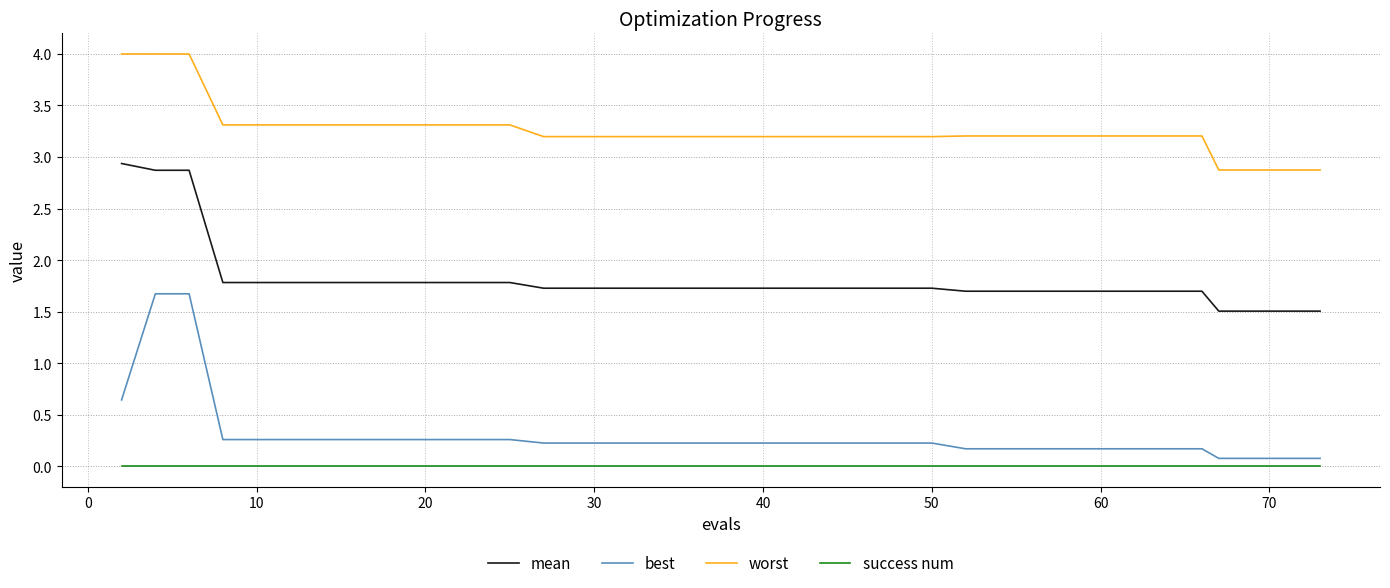

Which series has the largest total across all categories?

worst